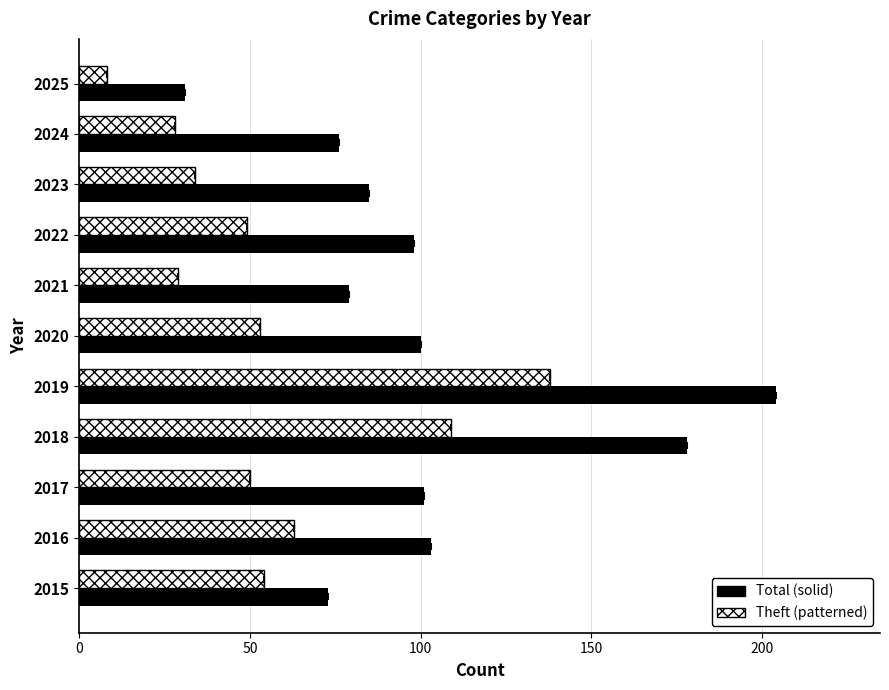

At which category is the sum across all series the highest?

2019